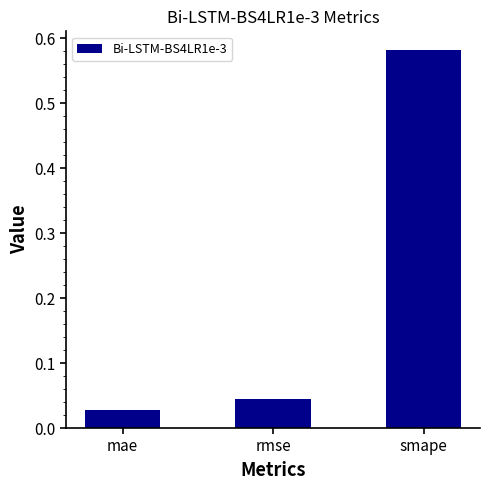

What is the sum of all values?

0.7